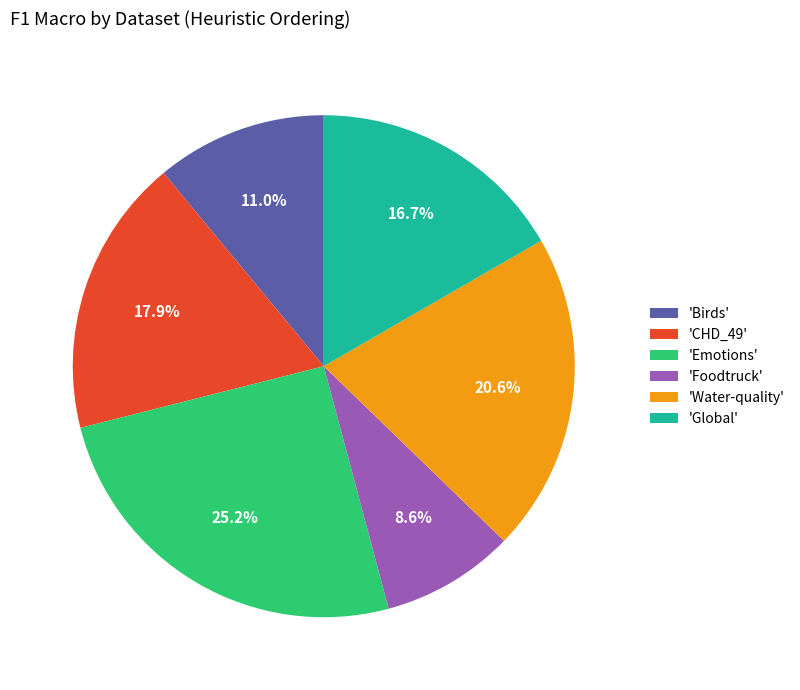

How many segments does this pie chart have?

6